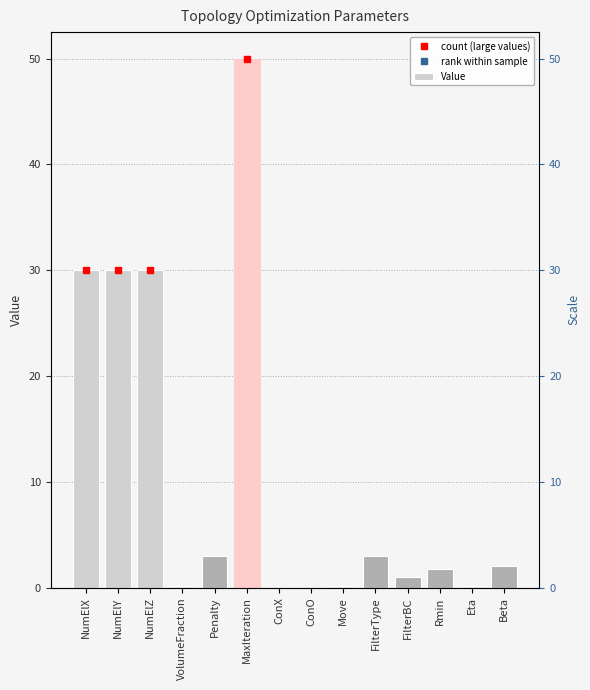

Which has a higher value, Beta or FilterBC?

Beta